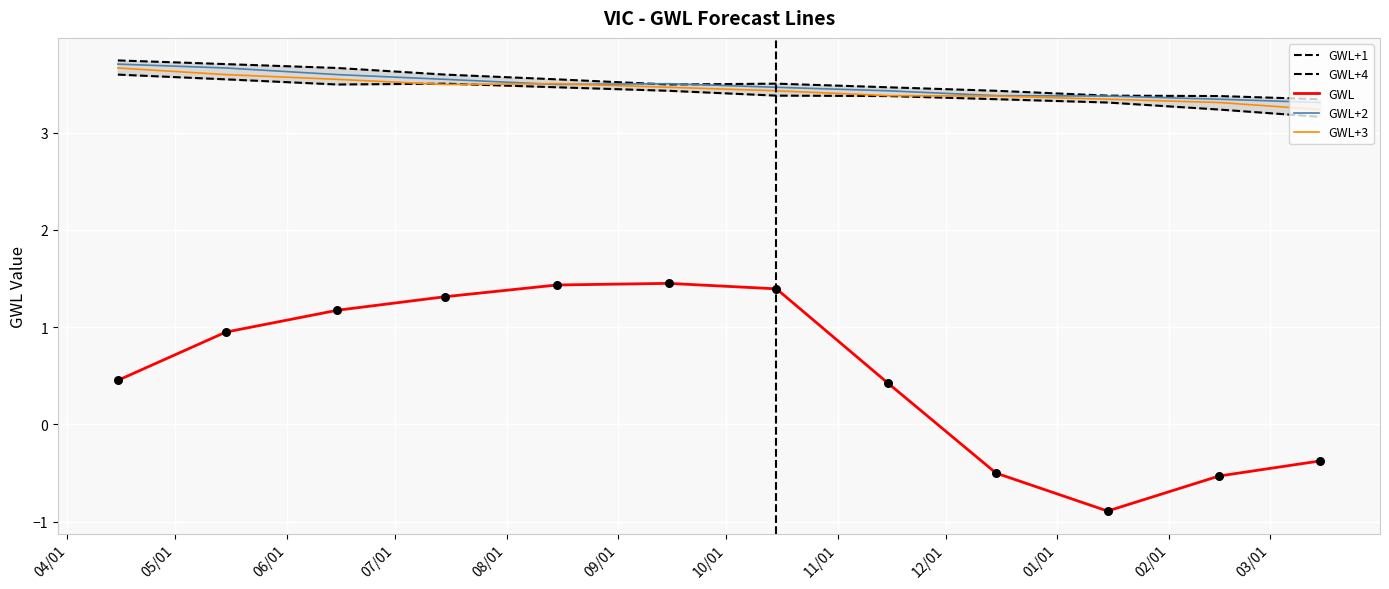

Which series has the widest spread of Y values?

GWL